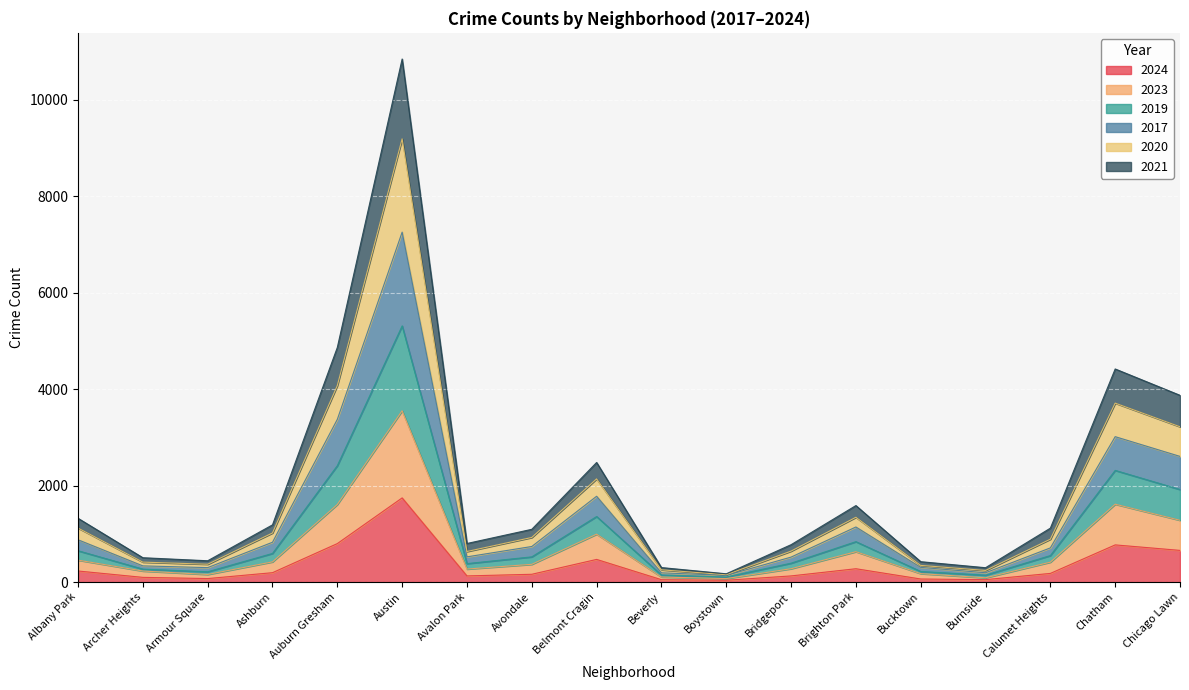

True or false: 2021 and 2017 intersect in this chart.

False